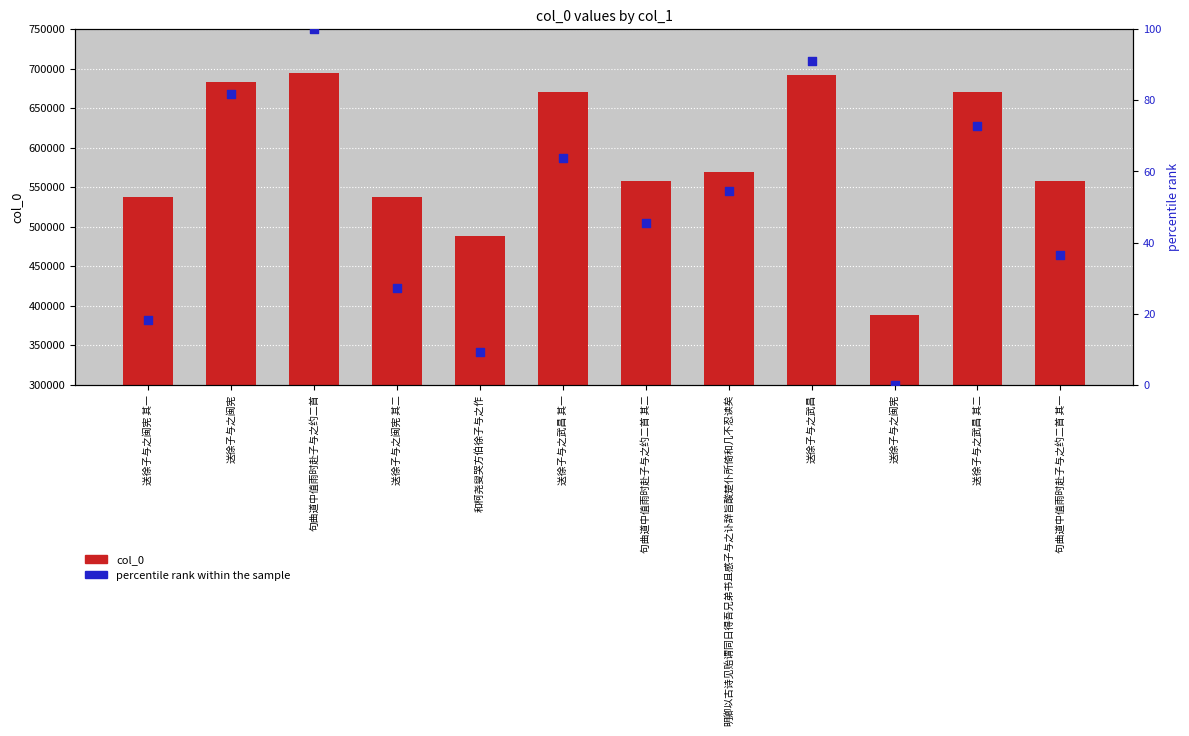

At how many categories does at least one series exceed 398477?

11